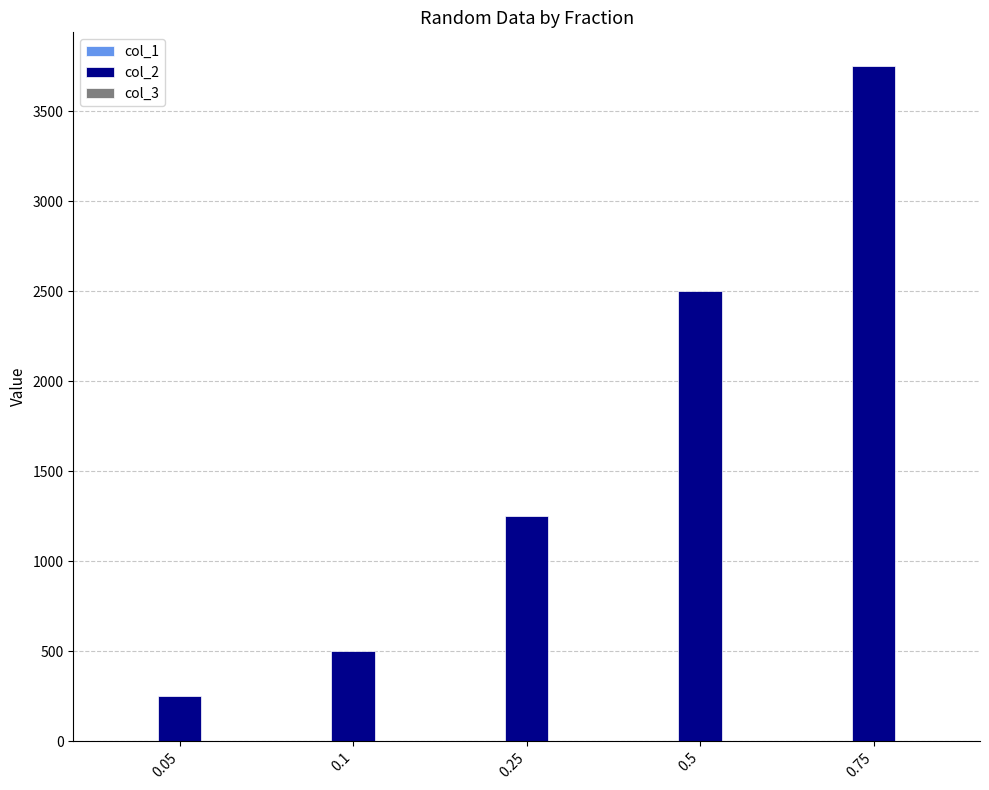

Does the chart contain stacked bars?

No